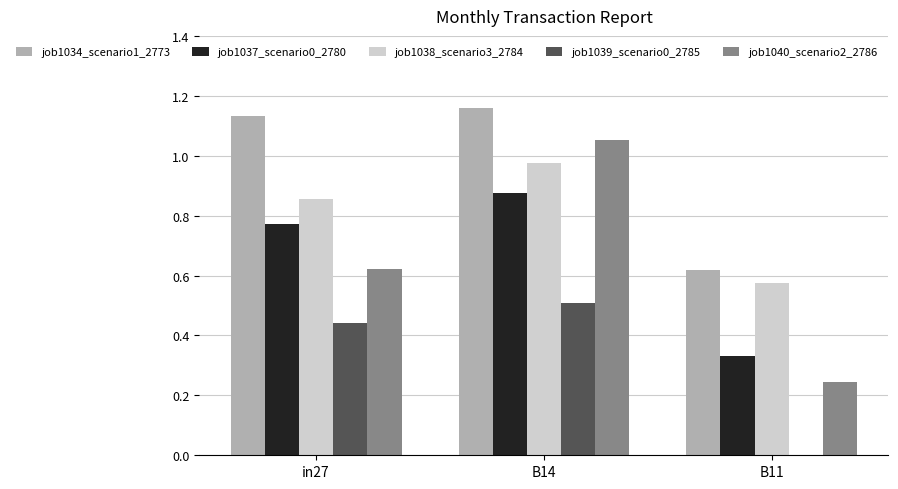

Are the bars horizontal?

No